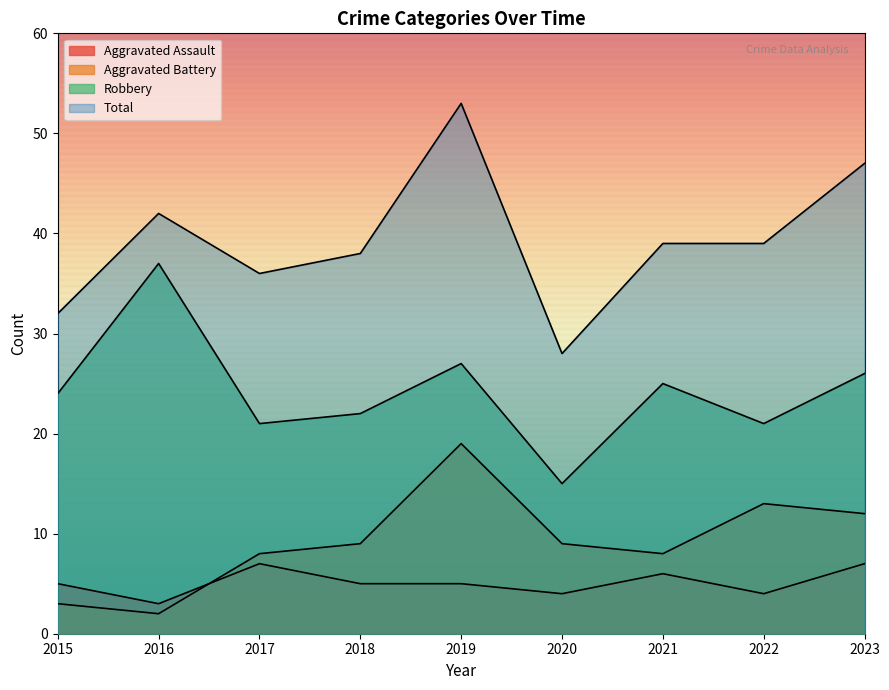

List the labels in order of Aggravated Battery value, largest first.

2019, 2022, 2023, 2018, 2020, 2017, 2021, 2015, 2016